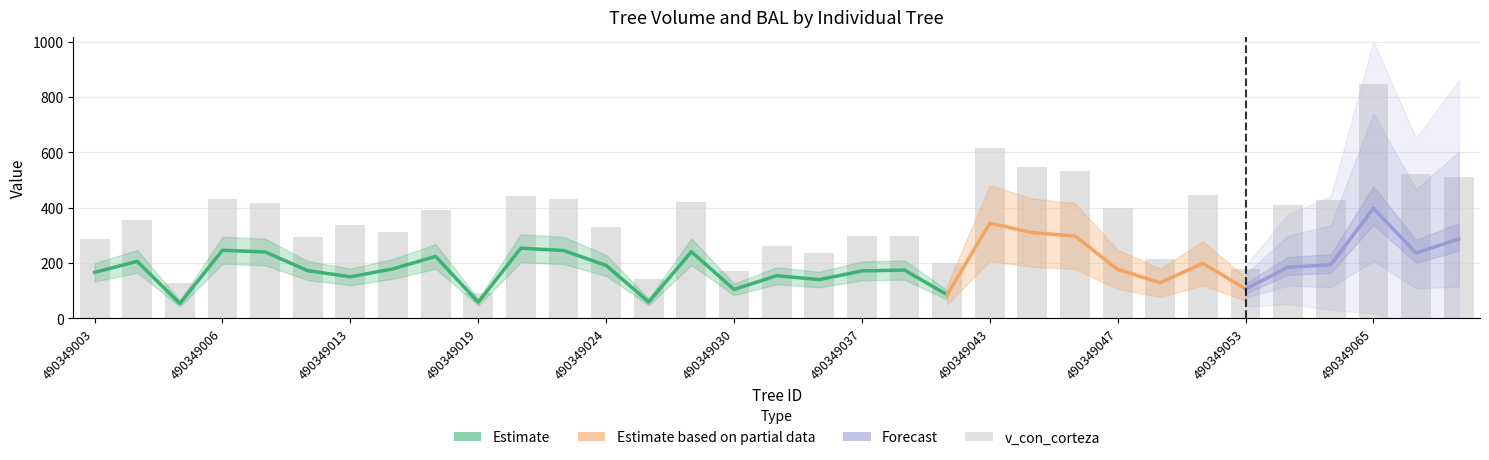

Count the number of categories in the chart.

33